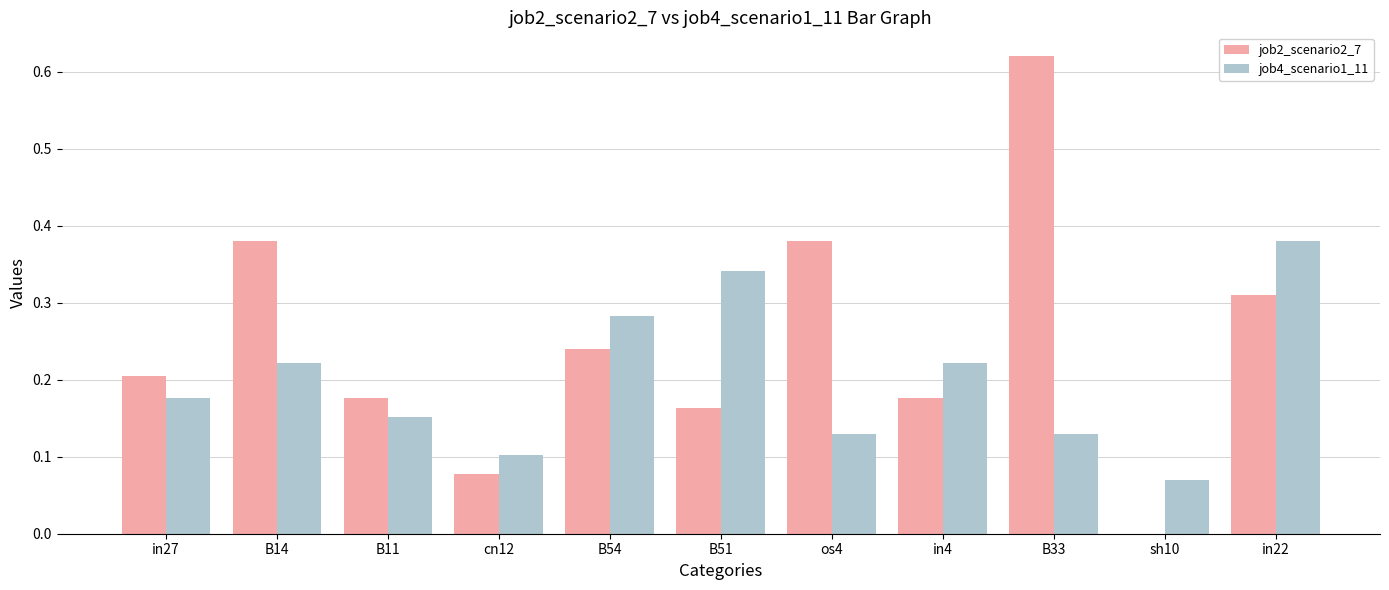

At which label does job2_scenario2_7 reach its peak?

B33